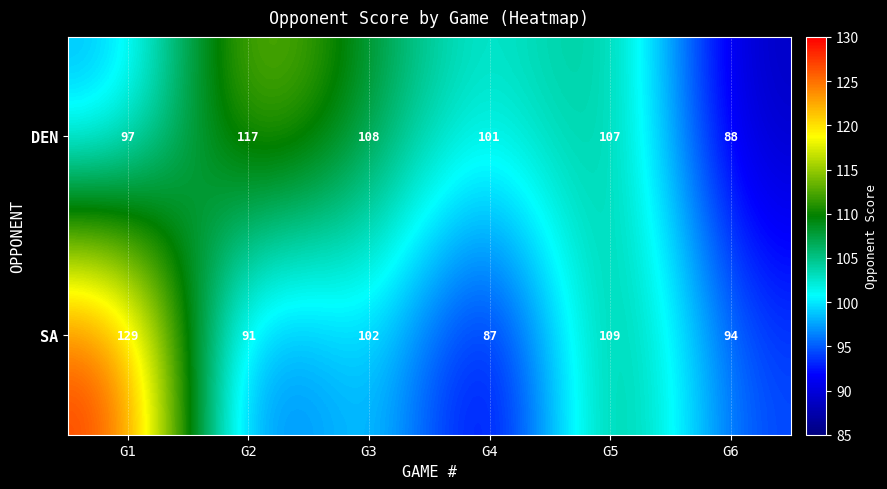

Which series has the largest total across all categories?

DEN